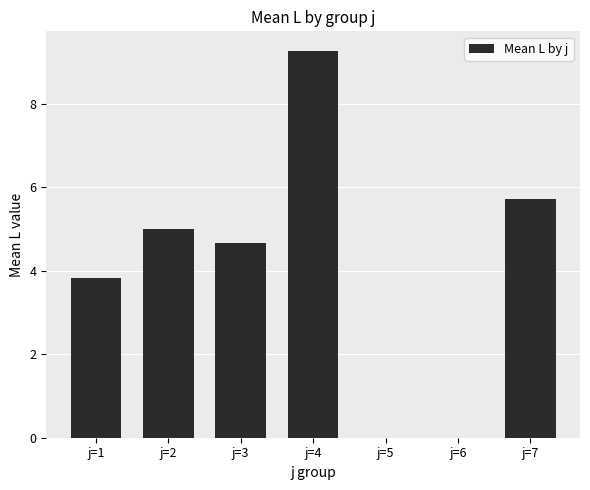

The chart shows a value of 3.4 at j=2. True or false?

False